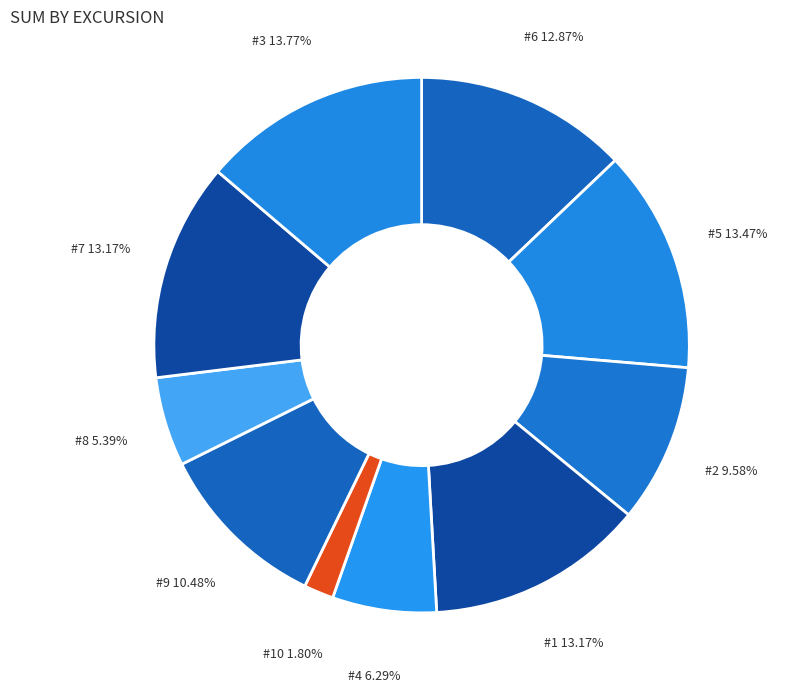

Is the sum of #2 and #9 greater than half?

No